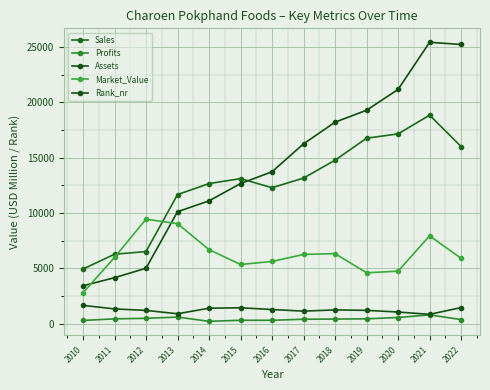

At which label does Assets first exceed 13735?

2017